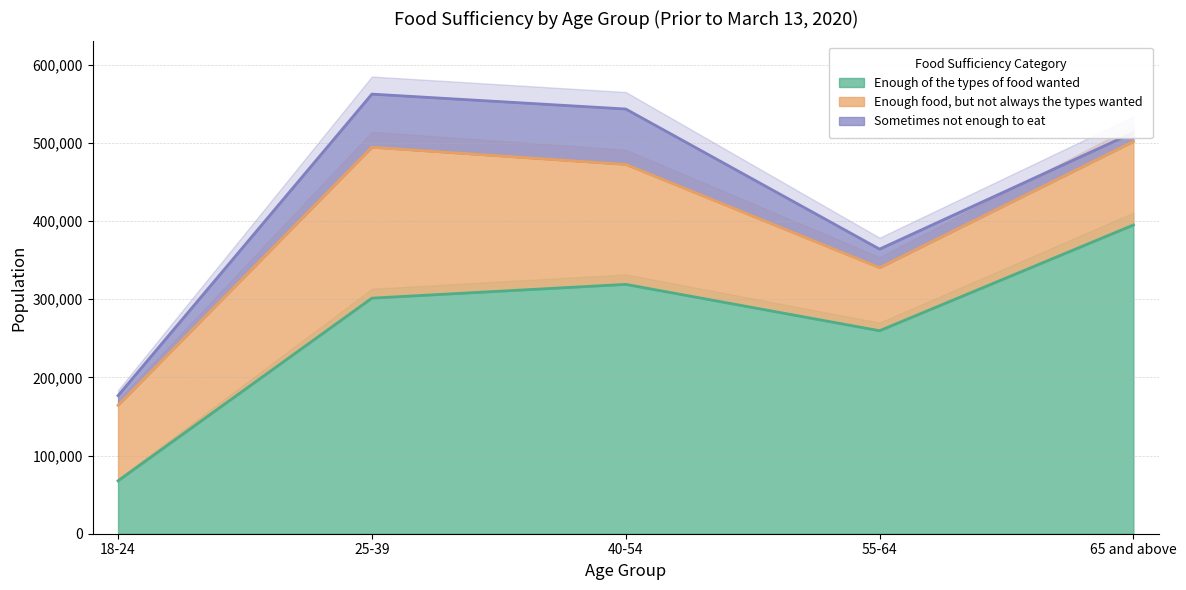

At which category is the sum across all series the highest?

25-39